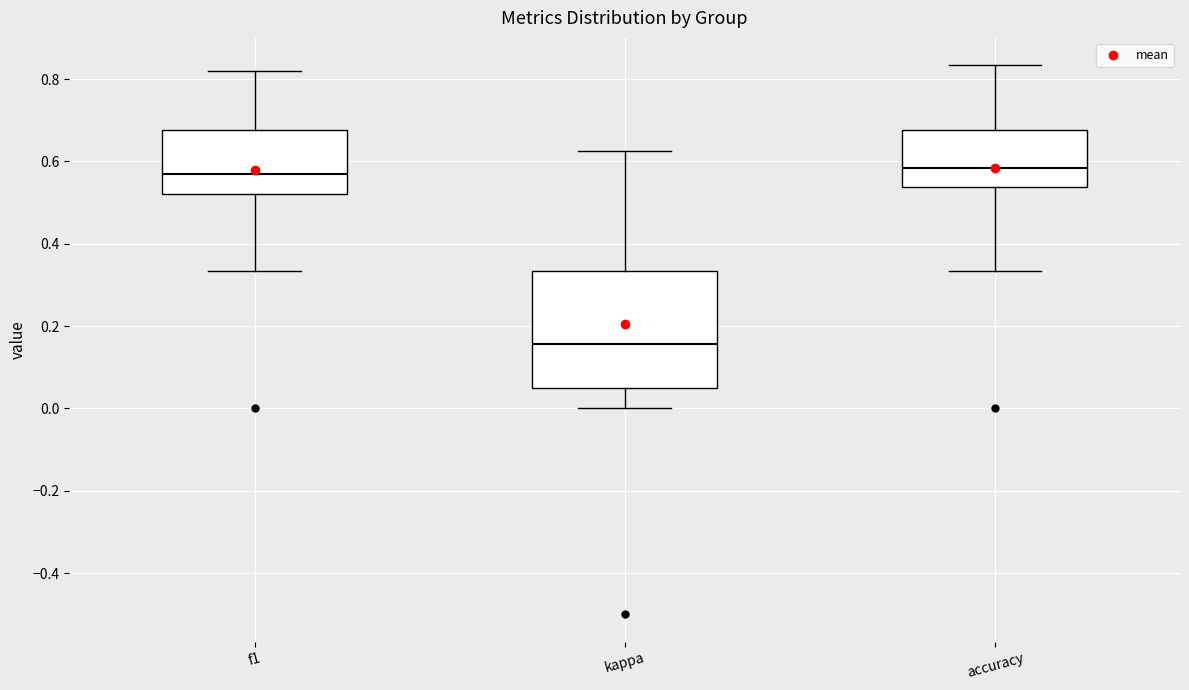

Reading left to right, read every box against the y-axis: the position of its median line, the range the box covers, and the ends of its whiskers. The values are not printed on the chart, so give them approximately, as read against the axis.

f1: median 0.56, box 0.52 to 0.68, whiskers 0.34 to 0.82
kappa: median 0.16, box 0.04 to 0.34, whiskers 0.00 to 0.62
accuracy: median 0.58, box 0.54 to 0.68, whiskers 0.34 to 0.84